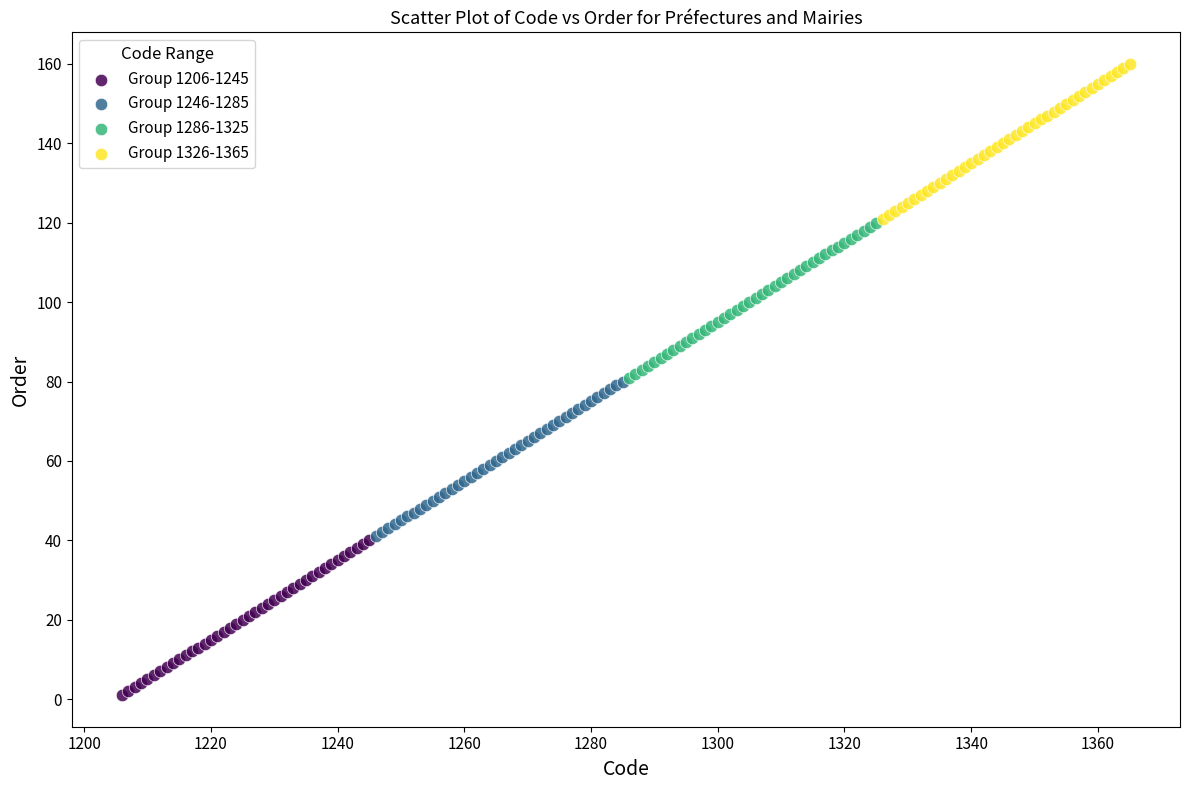

Which series contains the highest Y value?

Group 1326-1365